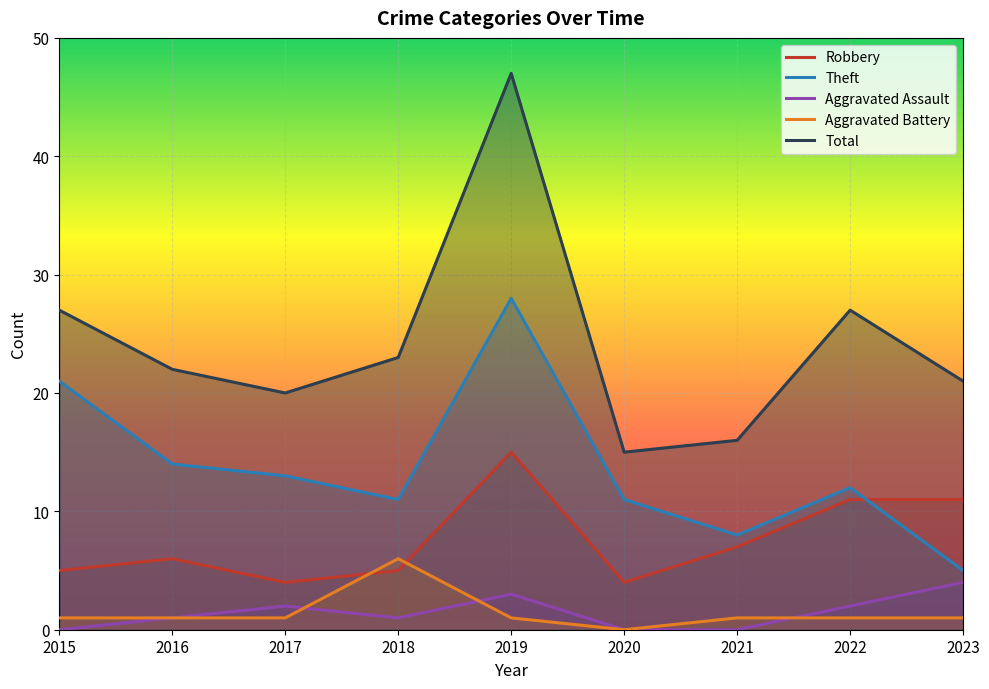

Rank the categories by Robbery value from lowest to highest.

2017, 2020, 2015, 2018, 2016, 2021, 2022, 2023, 2019